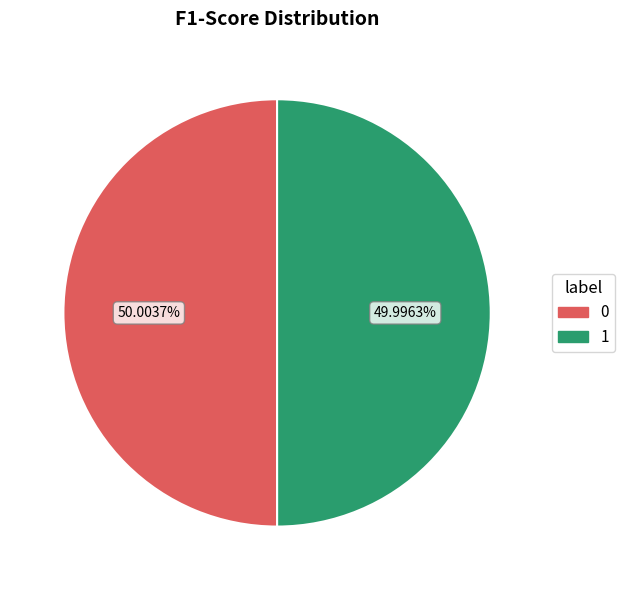

Combined, do 0 and 1 account for over 50%?

Yes